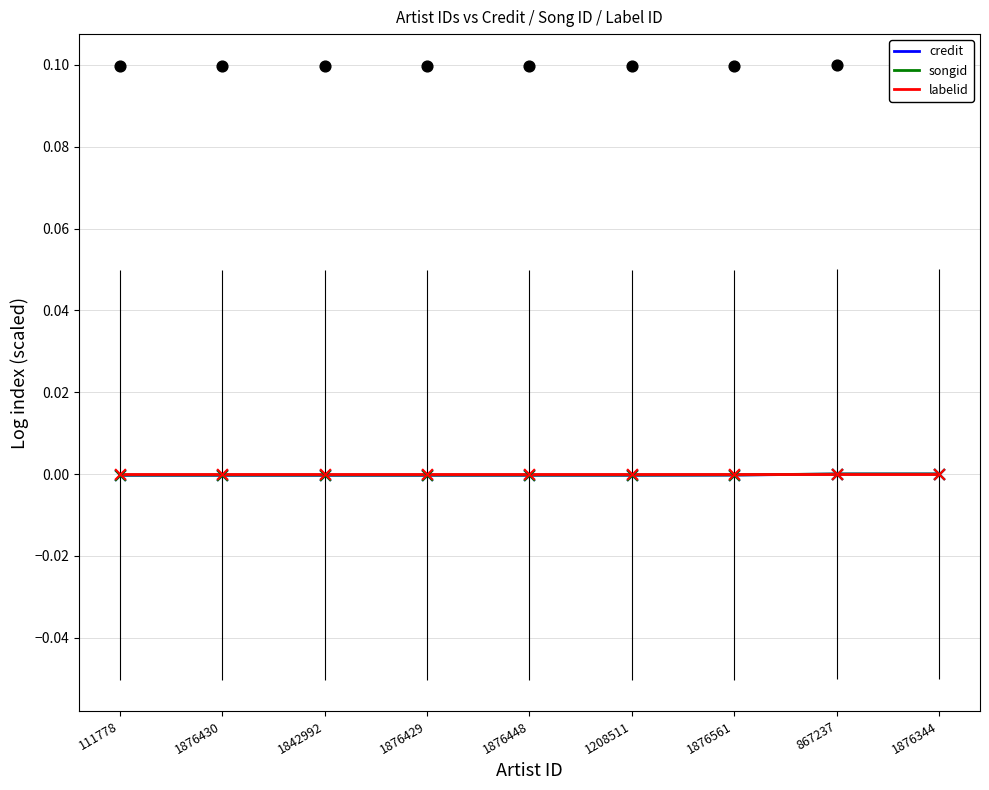

Which series contains the lowest Y value?

credit